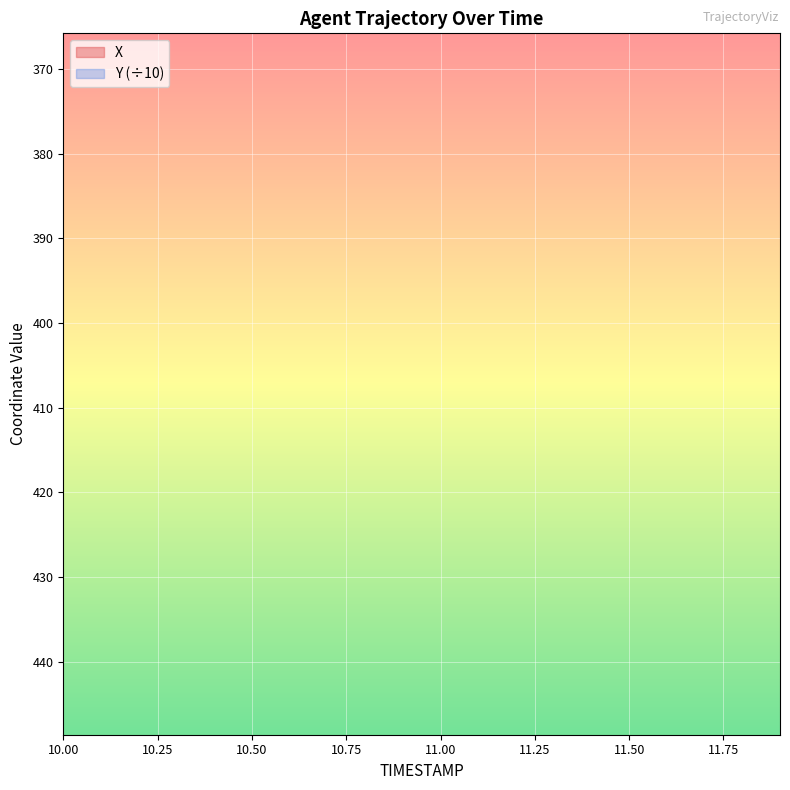

True or false: X has more than 2 interior local peaks.

False